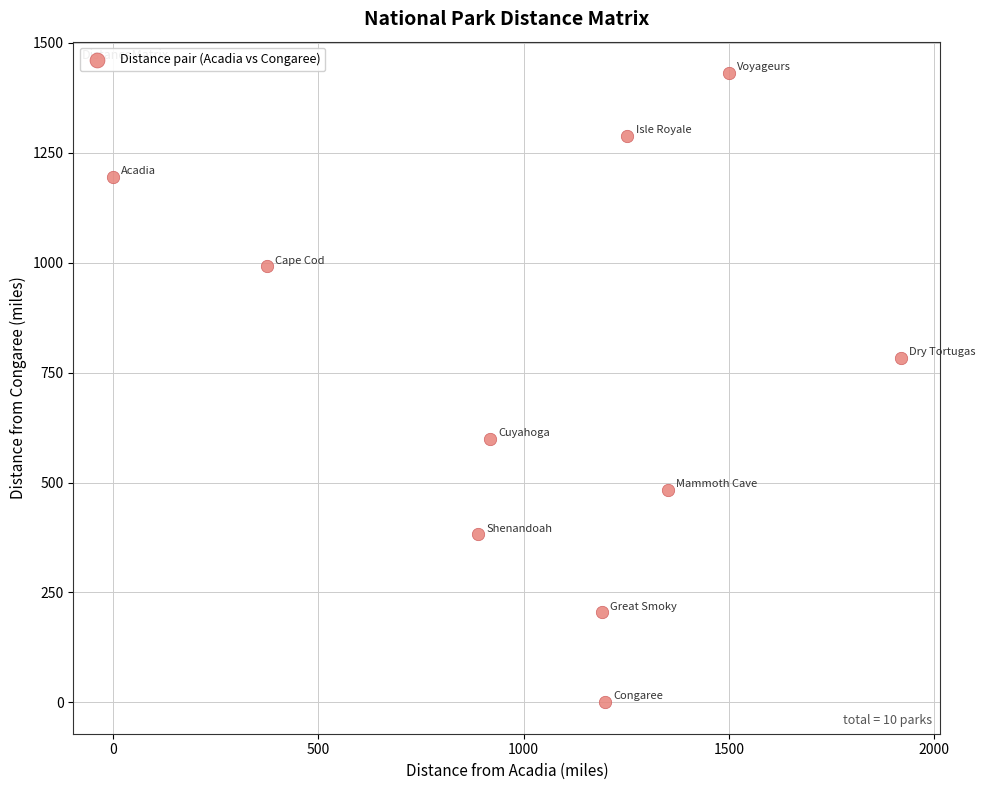

What Y value in the scatter plot is closest to 715?

783.5